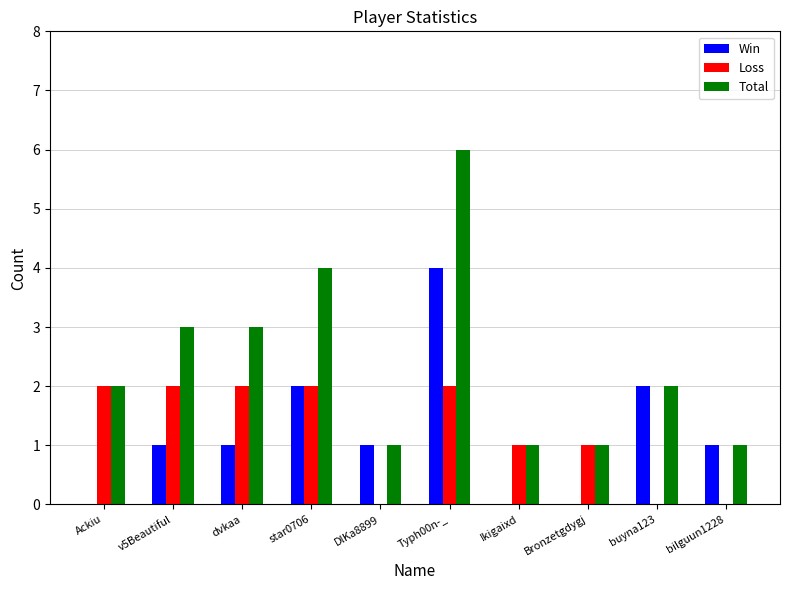

How many categories are shown in the chart?

10